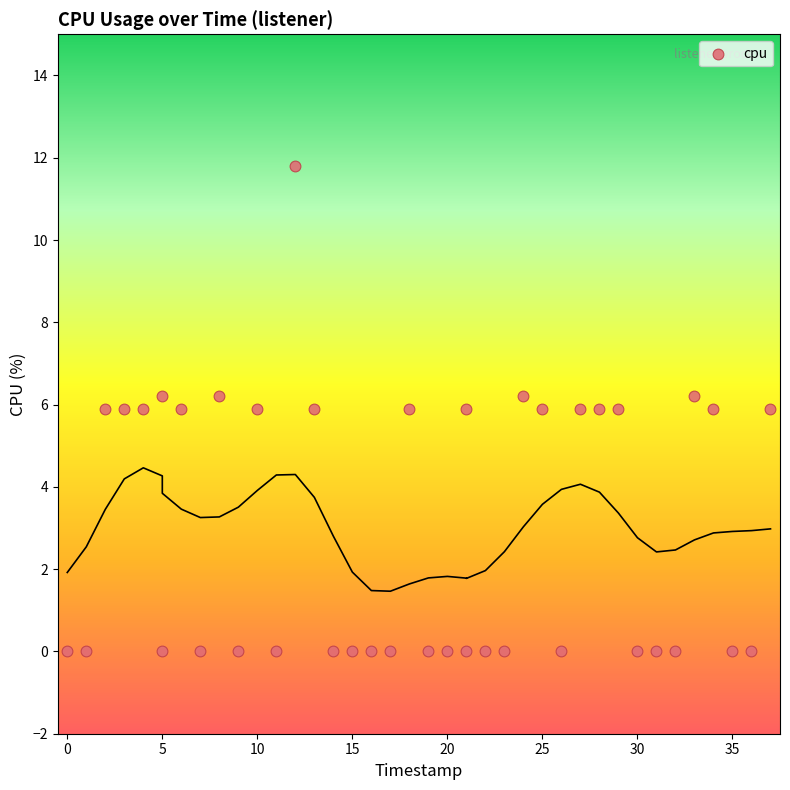

What is the range of Y values (max minus min)?

11.8